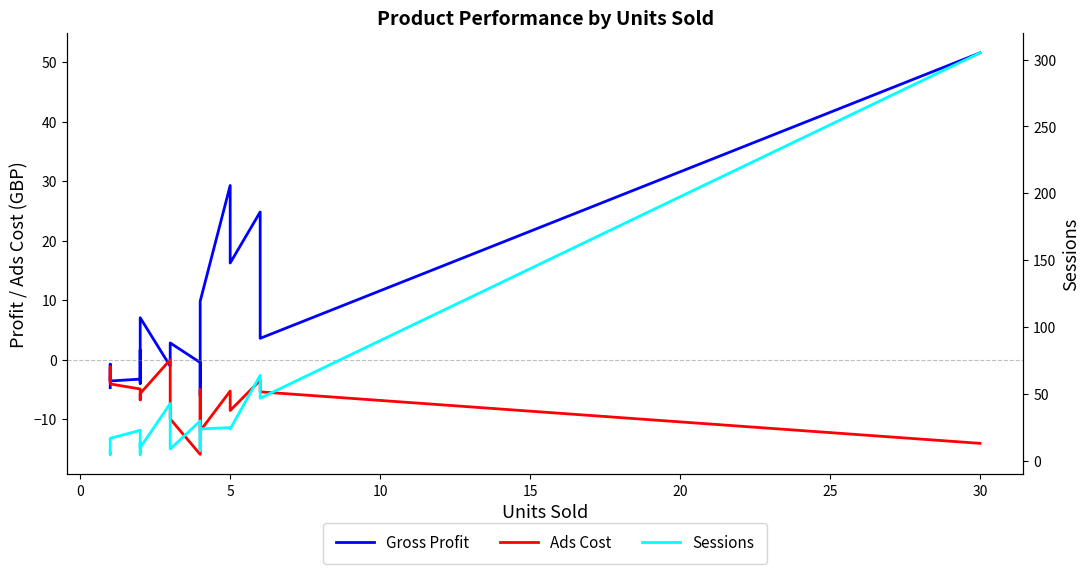

Does the chart display data point markers on the line(s)?

No